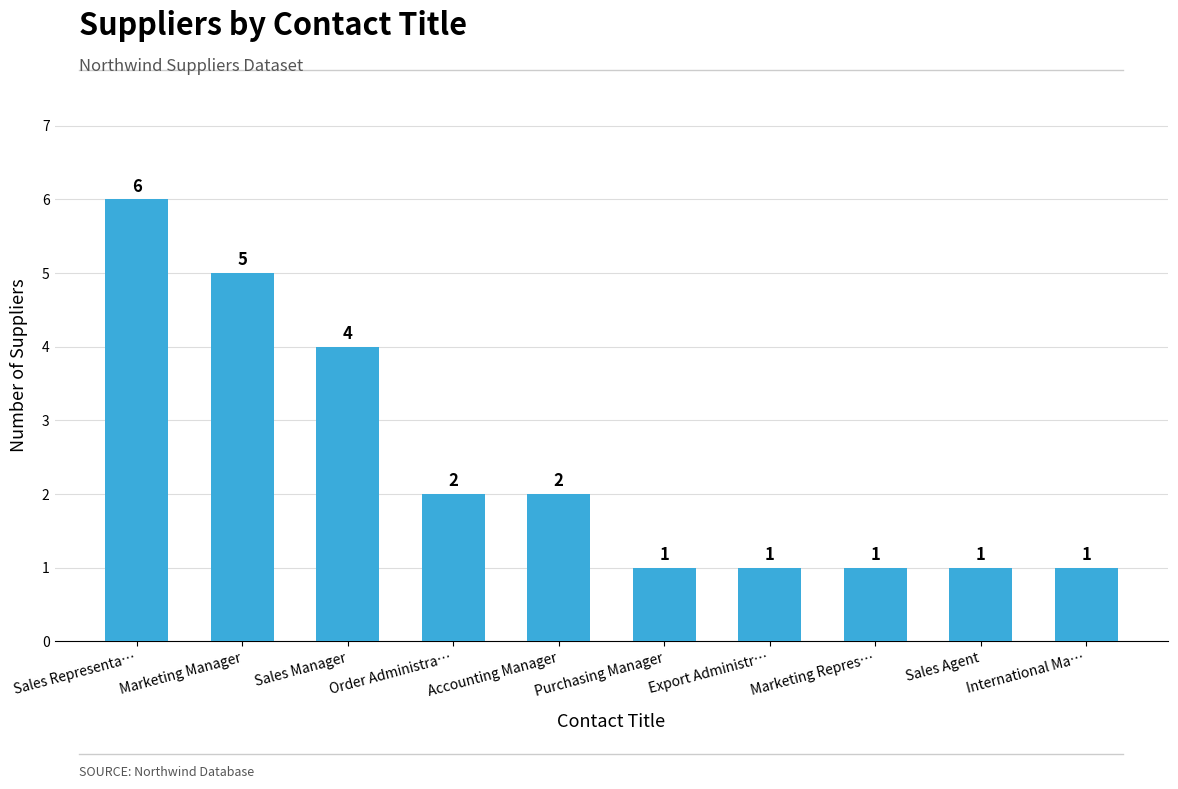

What is the change in value from Sales Manager to Sales Agent?

-3